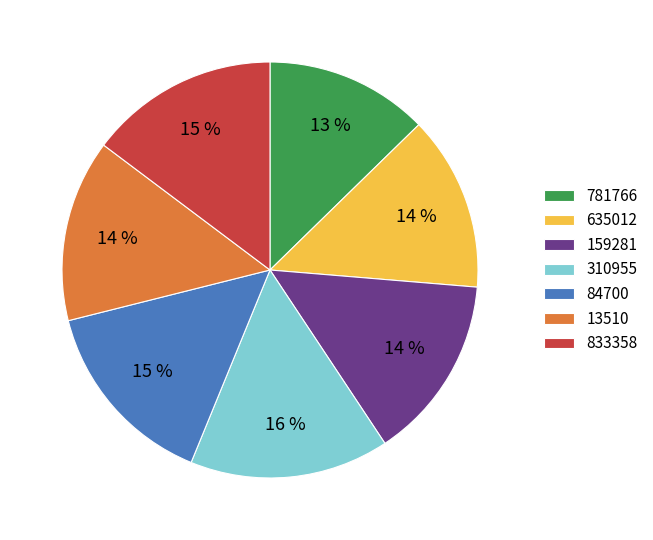

Which has a higher value, 833358 or 13510?

833358